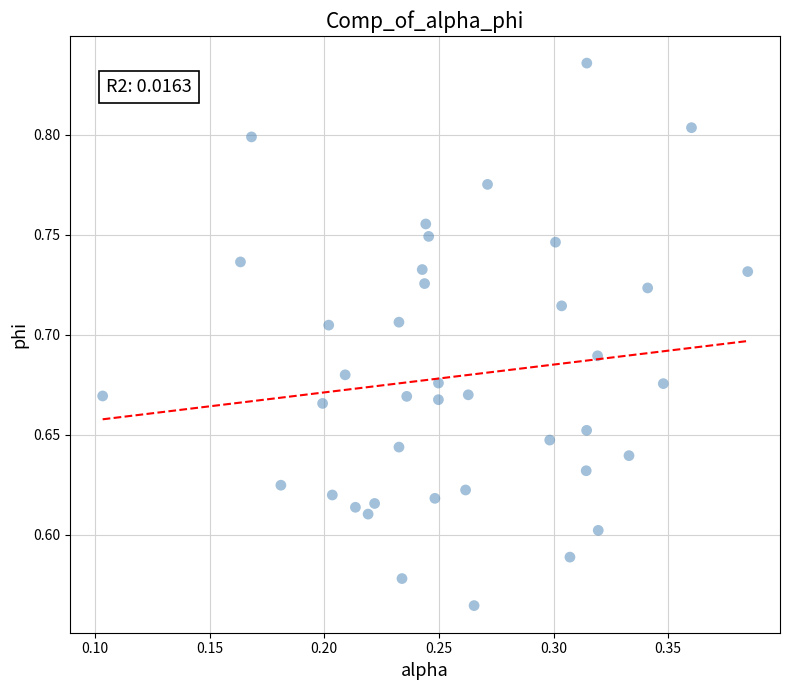

What is the range of Y values (max minus min)?

0.3